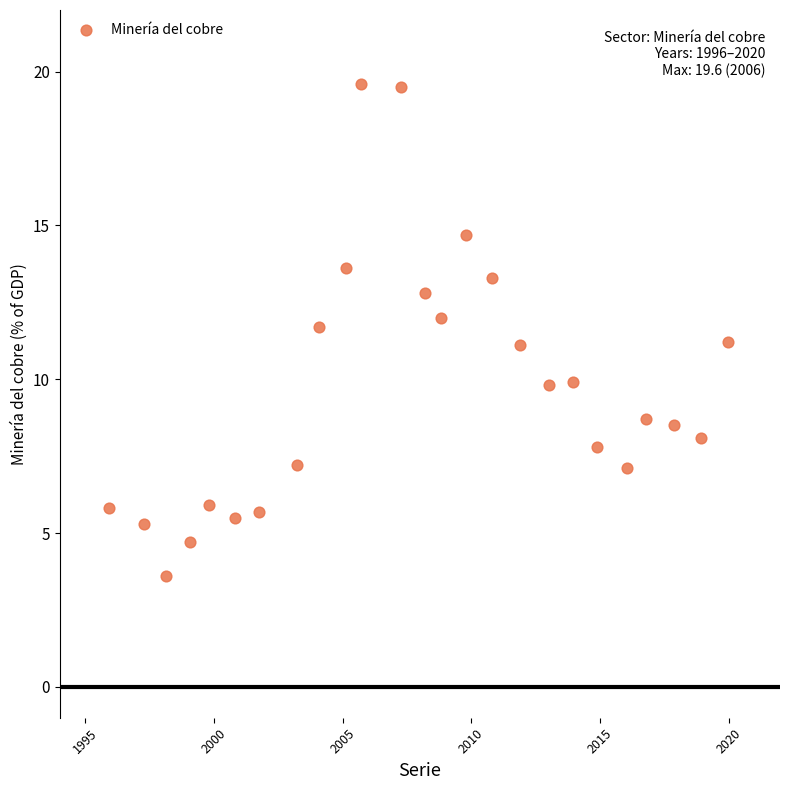

What is the range of X values (max minus min)?

24.0